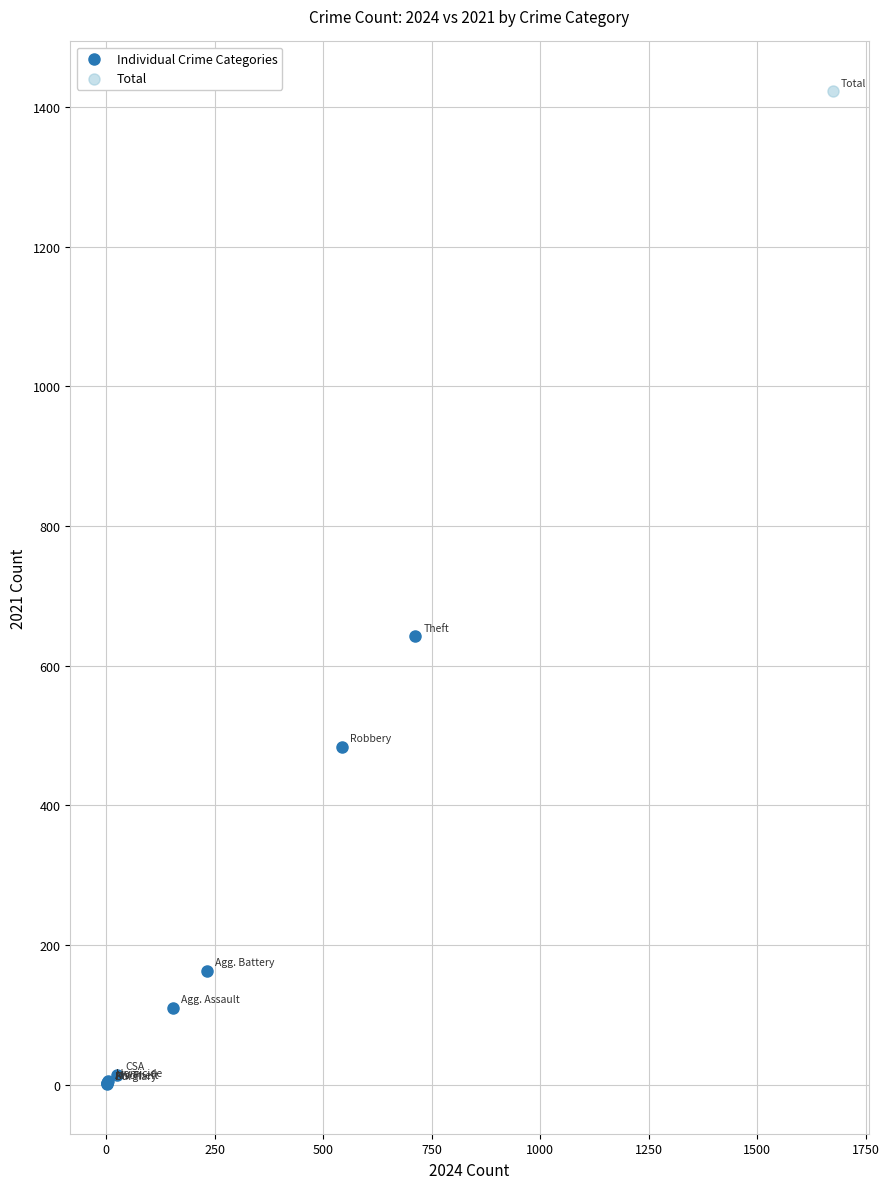

What are all the series names shown in the legend?

Individual Crime Categories, Total